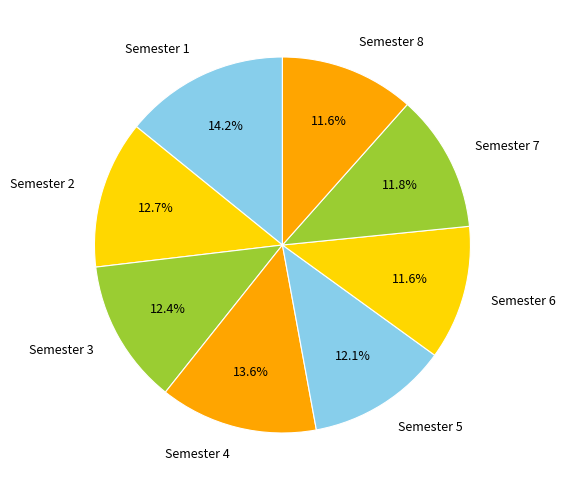

What is the ratio of the value at Semester 4 to the value at Semester 8?

1.2